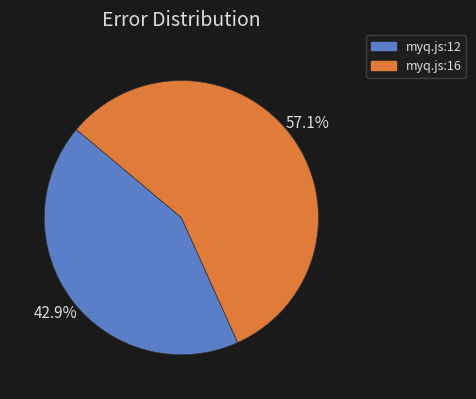

Rank the categories by value from lowest to highest.

myq.js:12, myq.js:16